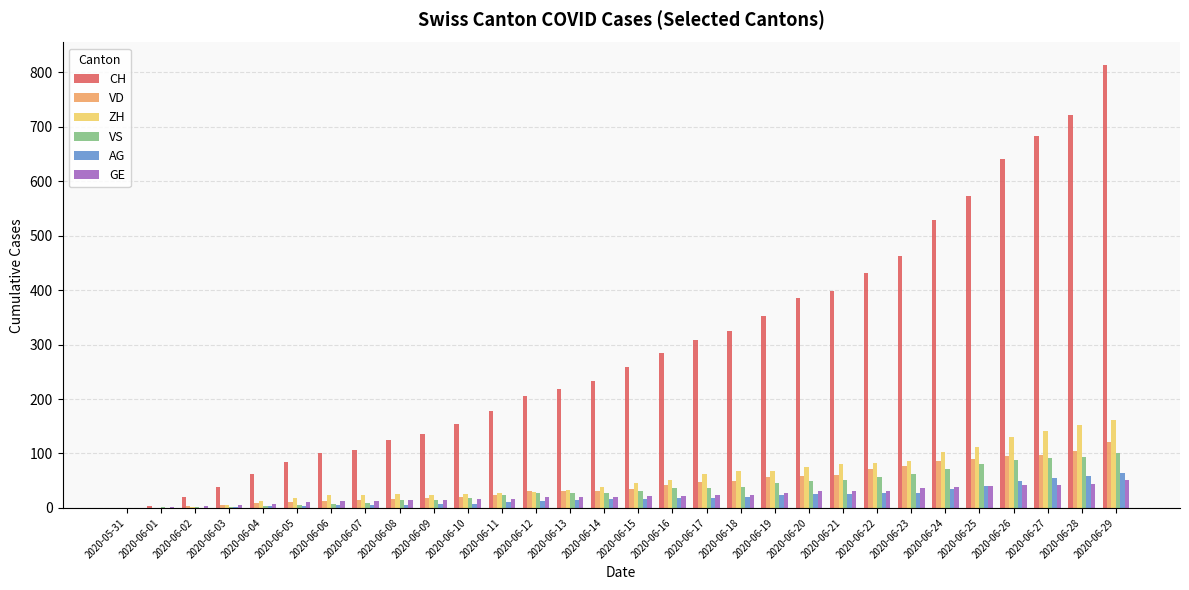

The value of AG at 2020-06-02 is -40. True or false?

False